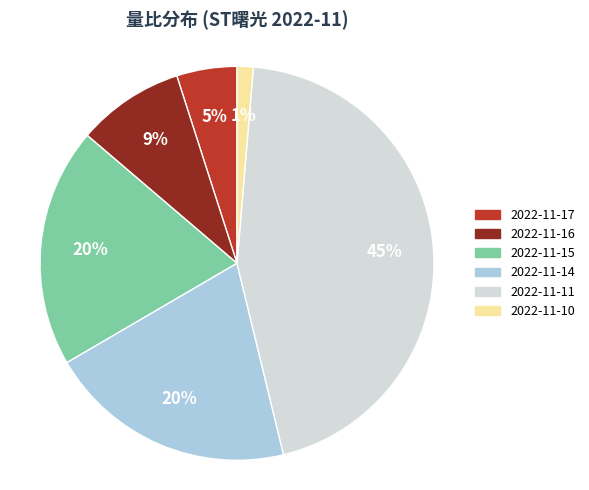

To the nearest percent, what portion does 2022-11-14 represent?

20%